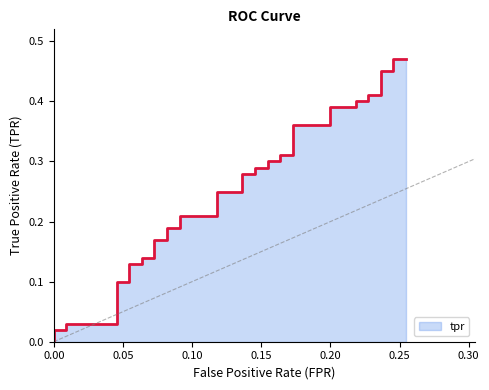

True or false: the data shows 0.0 at 0.00.

True